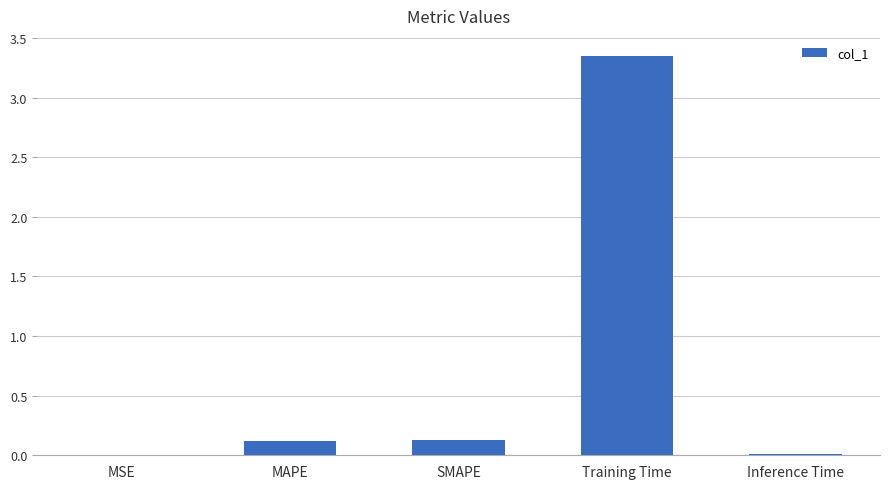

What is the sum of the values at Training Time and MAPE?

3.5